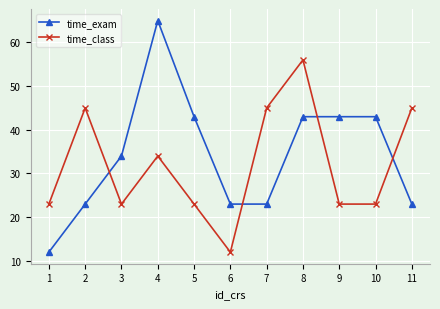

At how many categories does at least one series exceed 16?

11